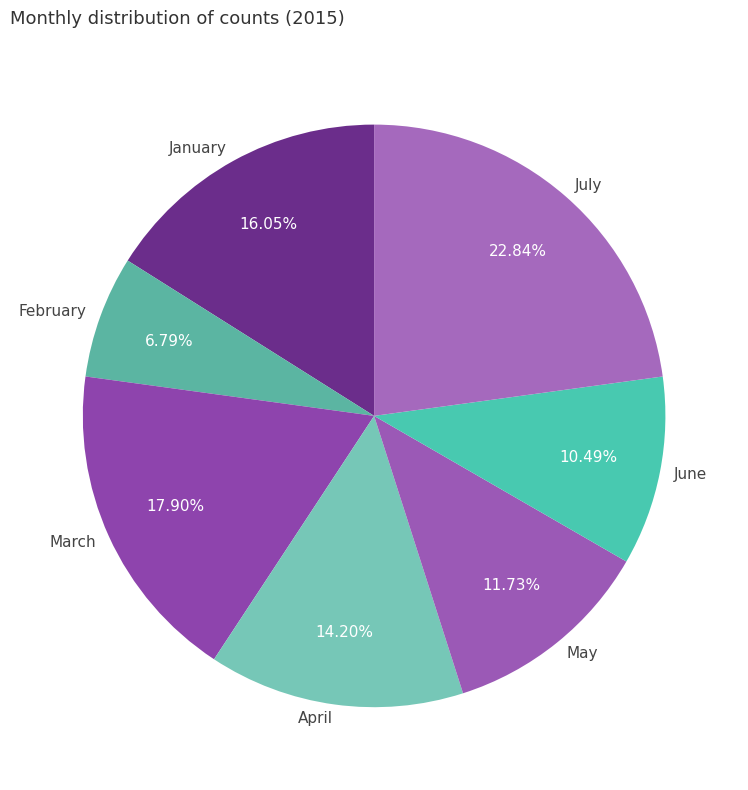

The February slice represents 7% of the pie. True or false?

True